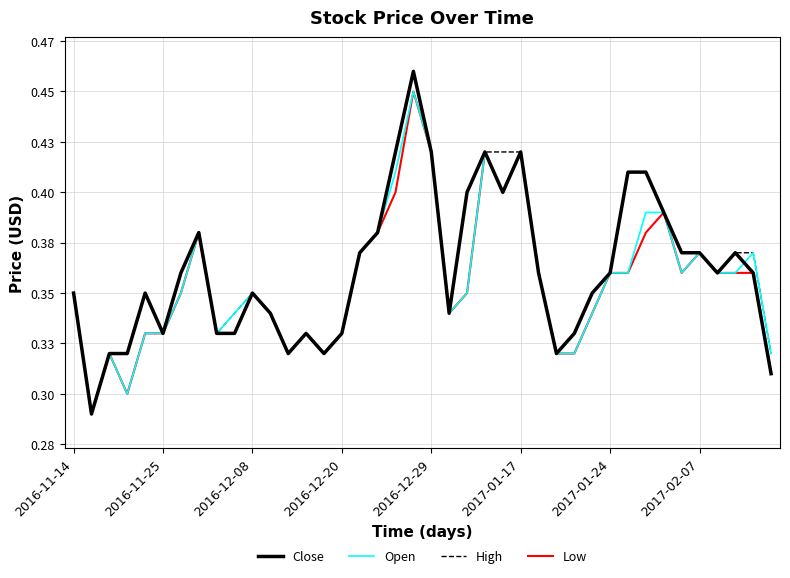

What are all the series names shown in the legend?

Close, Open, High, Low